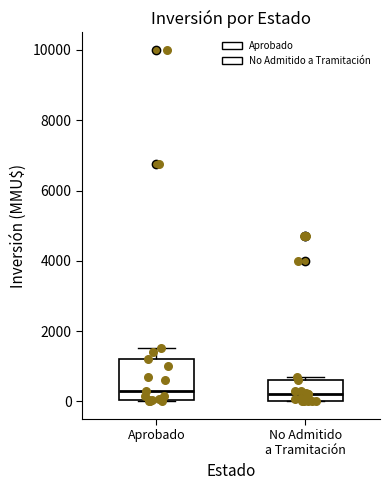

Which box is the tallest, from its lower edge to its upper edge?

Aprobado